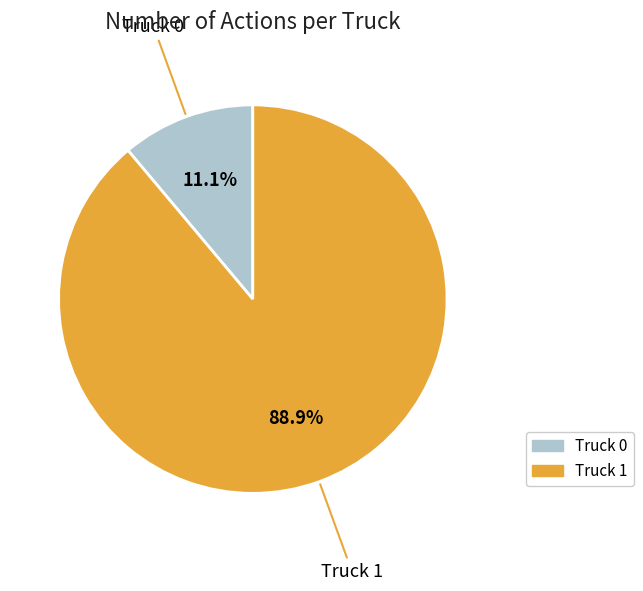

To the nearest percent, what portion does Truck 1 represent?

89%